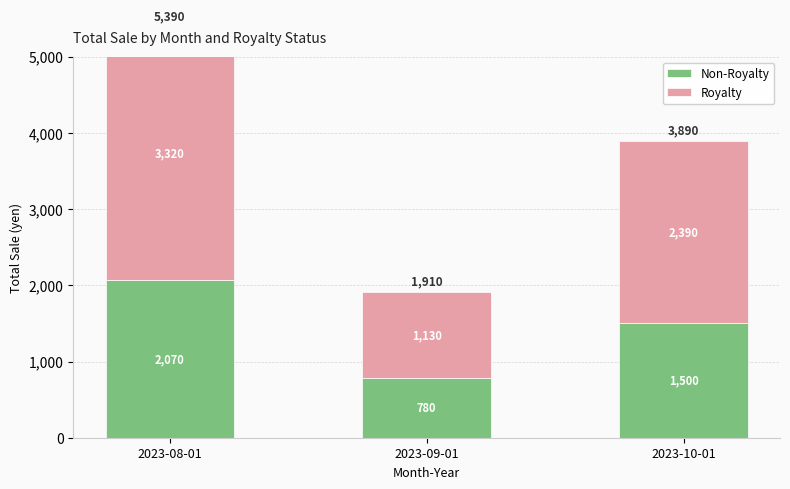

List the series in order of their overall mean, lowest first.

Non-Royalty, Royalty